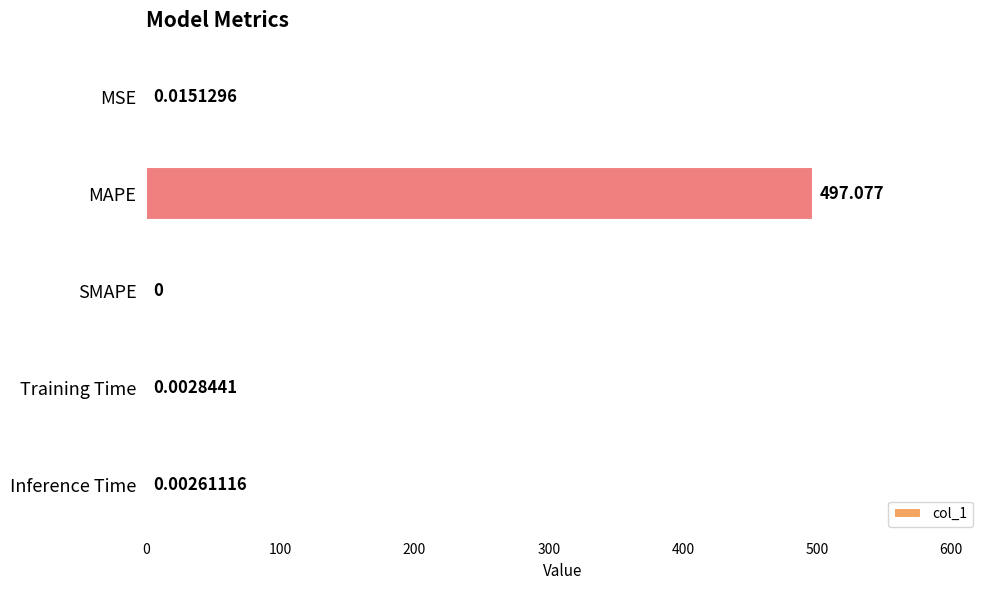

Where is the data nearest to the value 248?

MSE